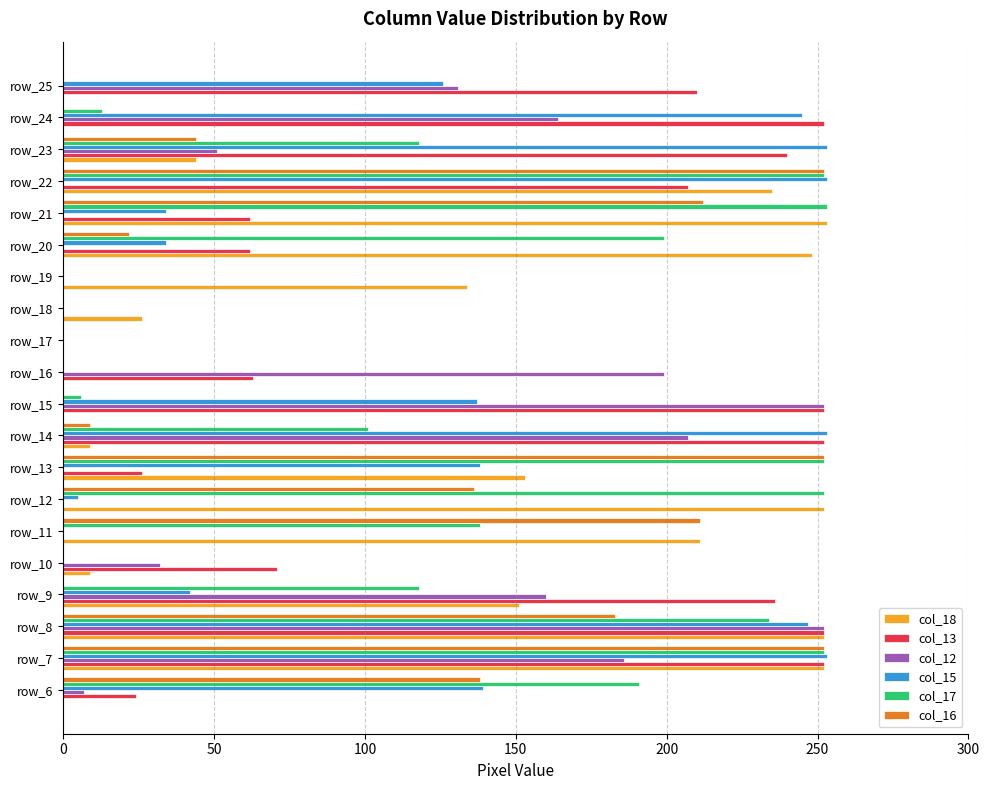

The value of col_18 at row_12 is 60. True or false?

False